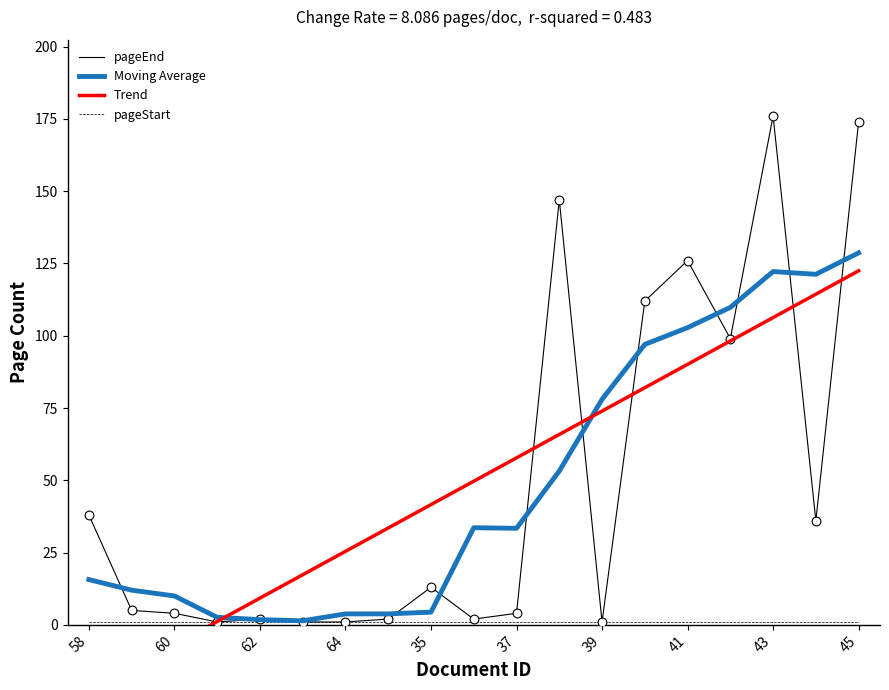

Which series has the widest spread of Y values?

pageEnd